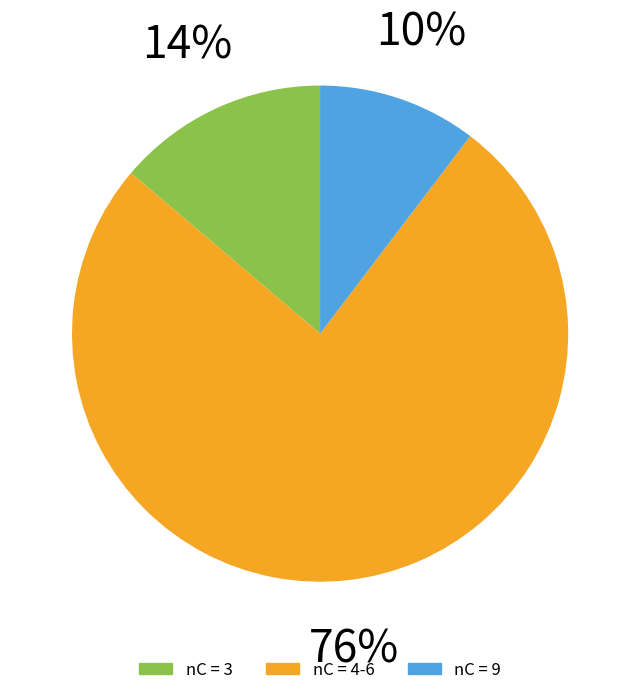

Is there any slice that represents more than half of the pie?

No